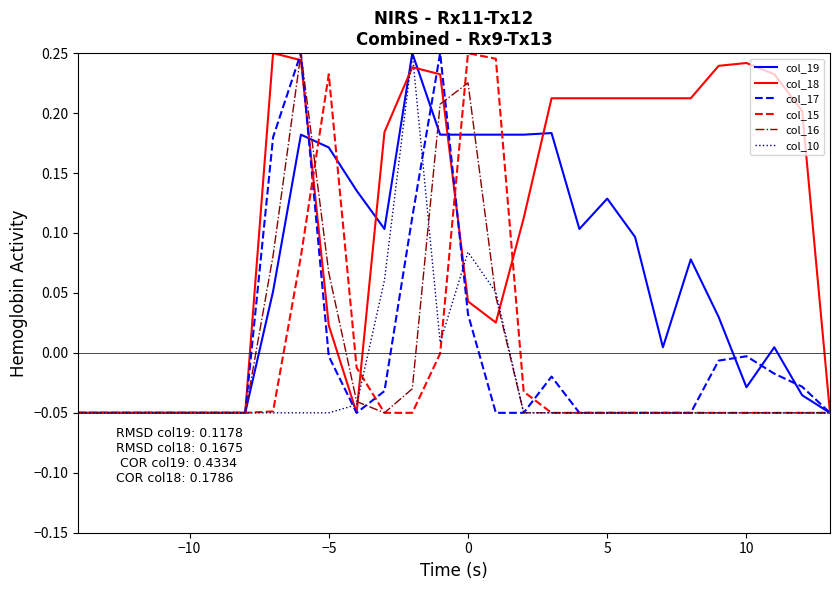

Which series has the largest total across all categories?

col_18